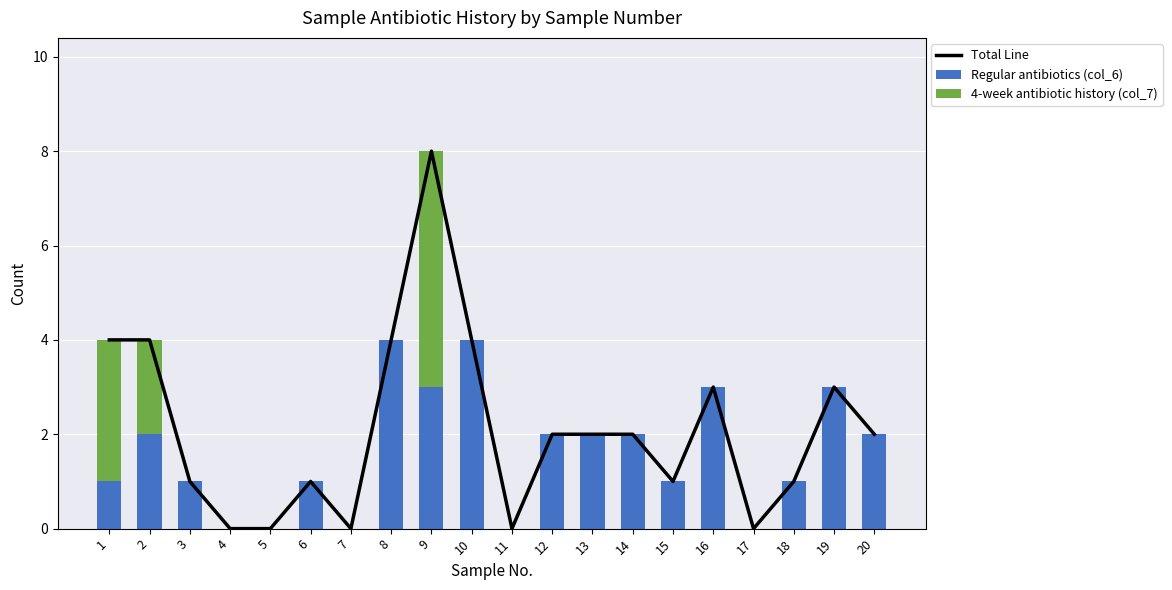

Does the chart contain any negative values?

No